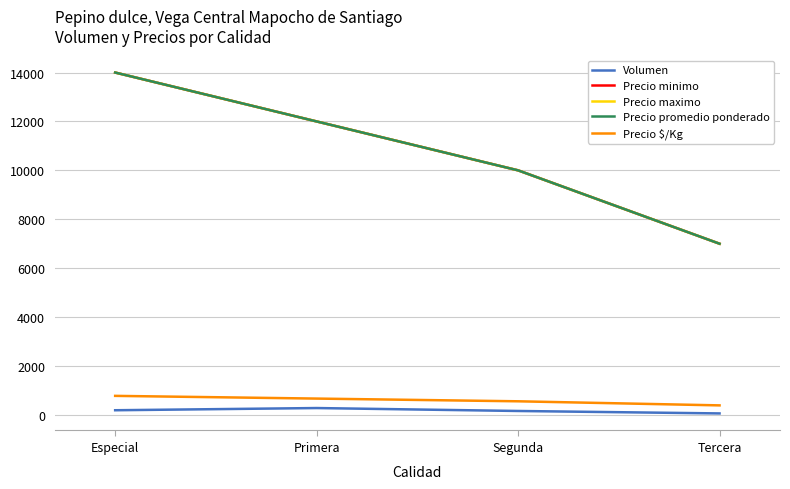

True or false: Precio minimo and Precio promedio ponderado intersect in this chart.

False